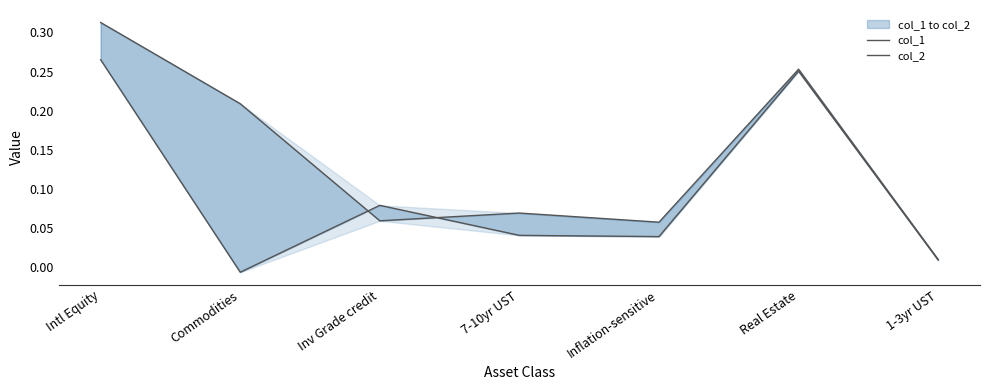

True or false: col_2 and col_1 intersect in this chart.

True